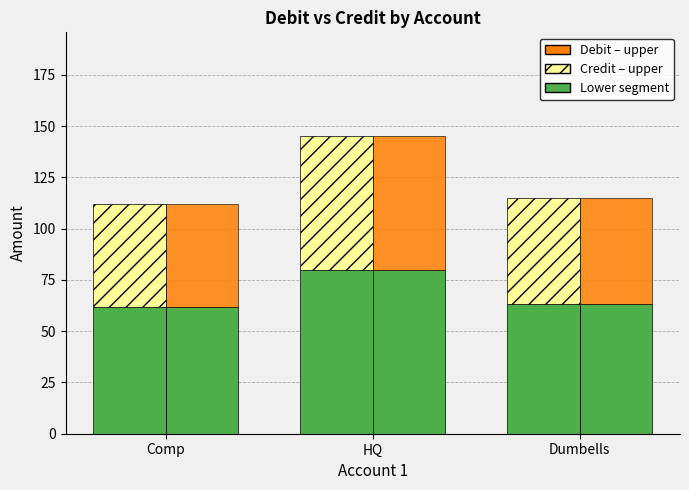

What is the value of the Debit – lower bar at the 1st from the left?

61.6